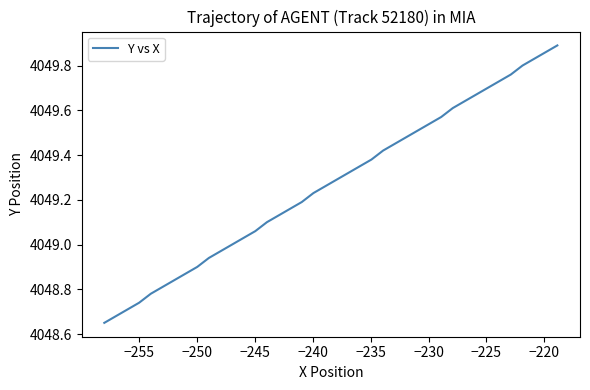

Does the chart have visible grid lines?

No